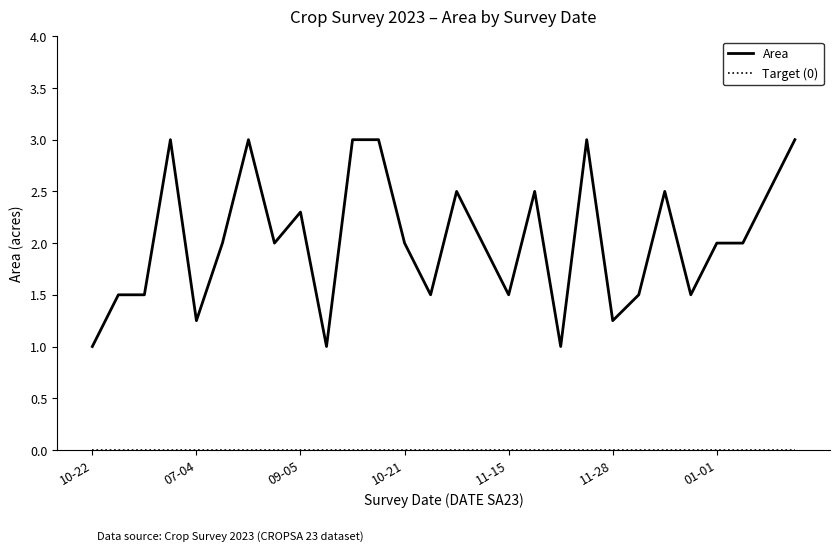

What is the highest value of the Area series?

3.0